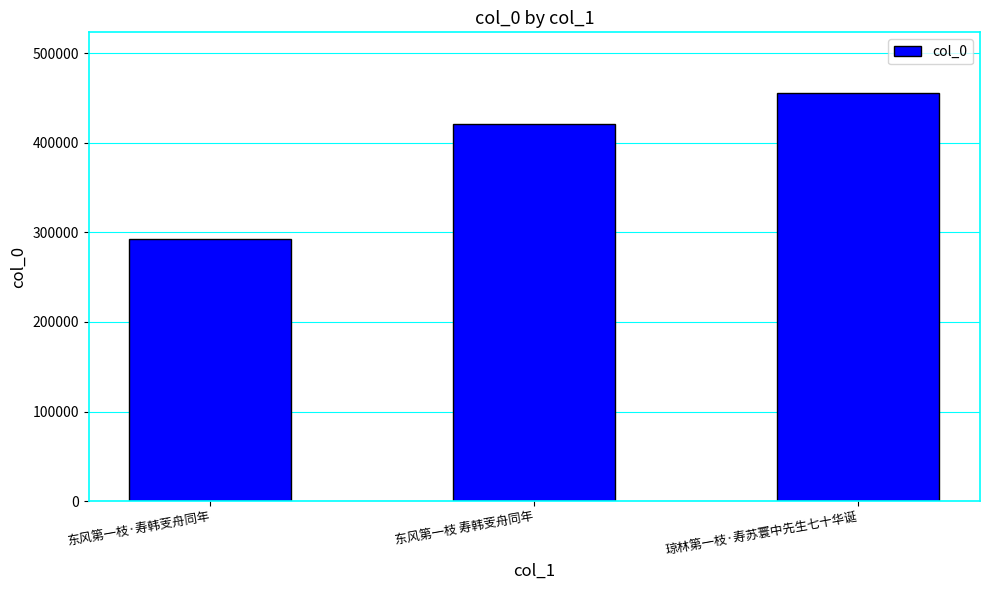

What is the minimum value shown in the chart?

292577